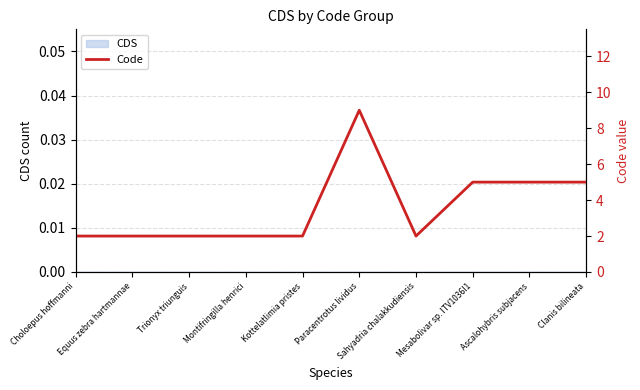

Between Trionyx triunguis and Montifringilla henrici, which is larger?

Trionyx triunguis